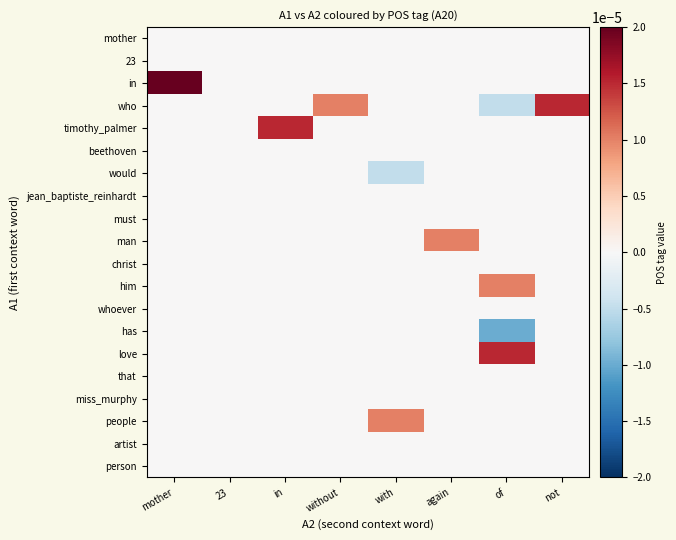

Count the number of data series in this chart.

20